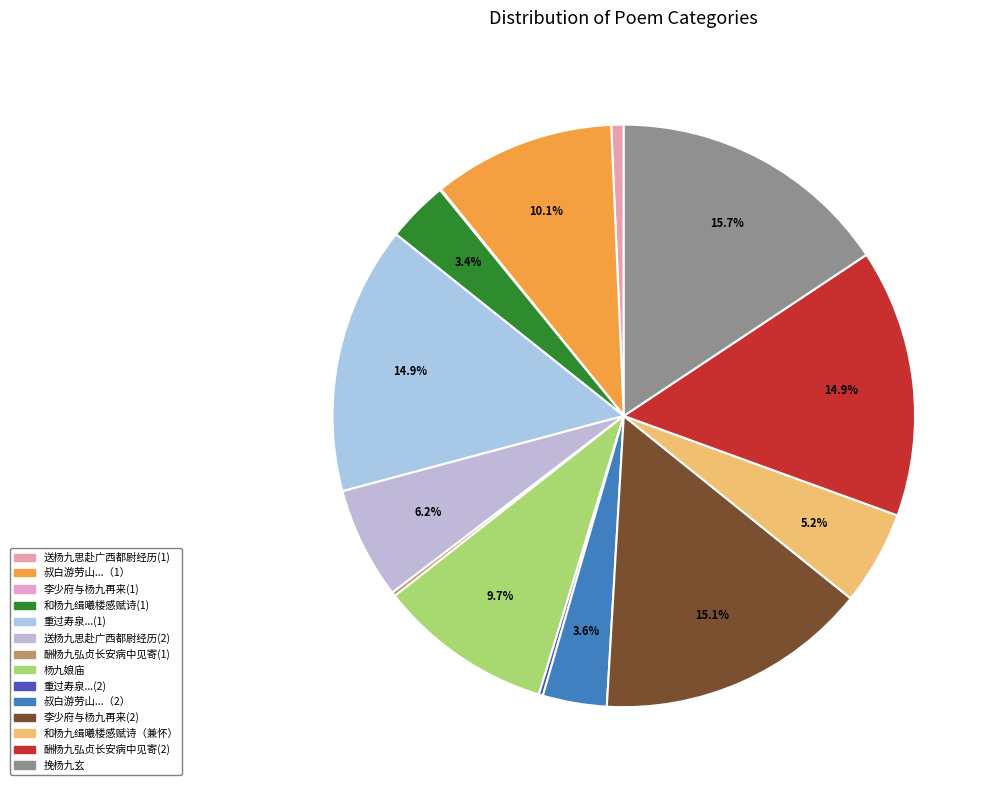

Which category has the smallest portion of the pie?

李少府与杨九再来